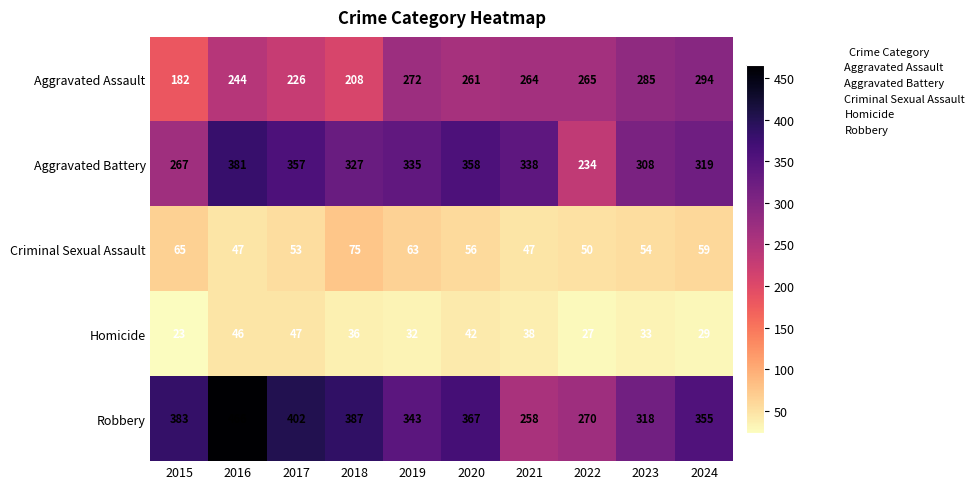

Where does the Aggravated Assault series first go above 264?

2019